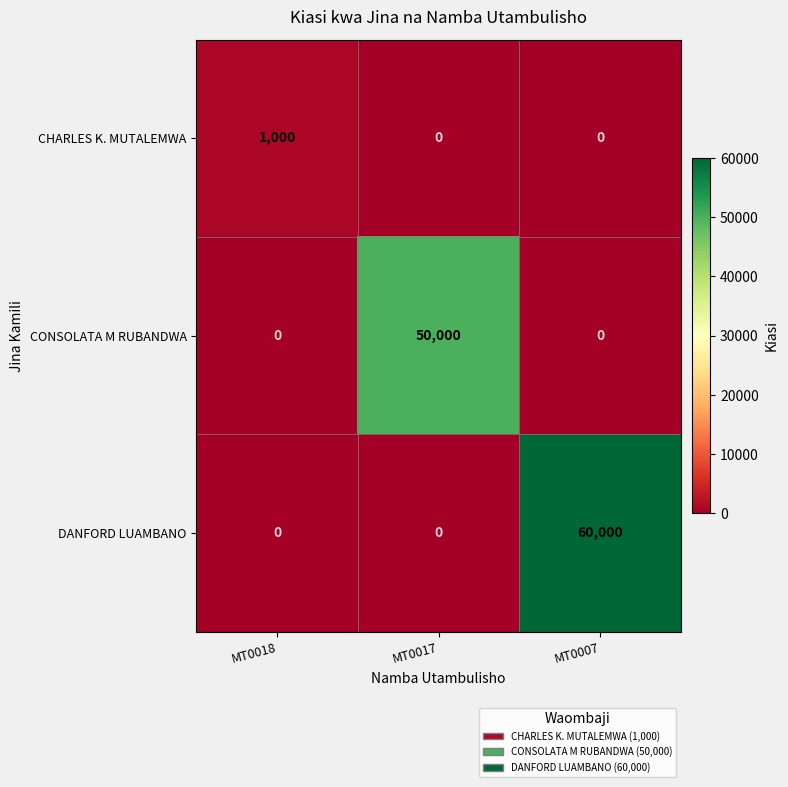

What is the difference between the DANFORD LUAMBANO values at MT0018 and MT0007?

60000